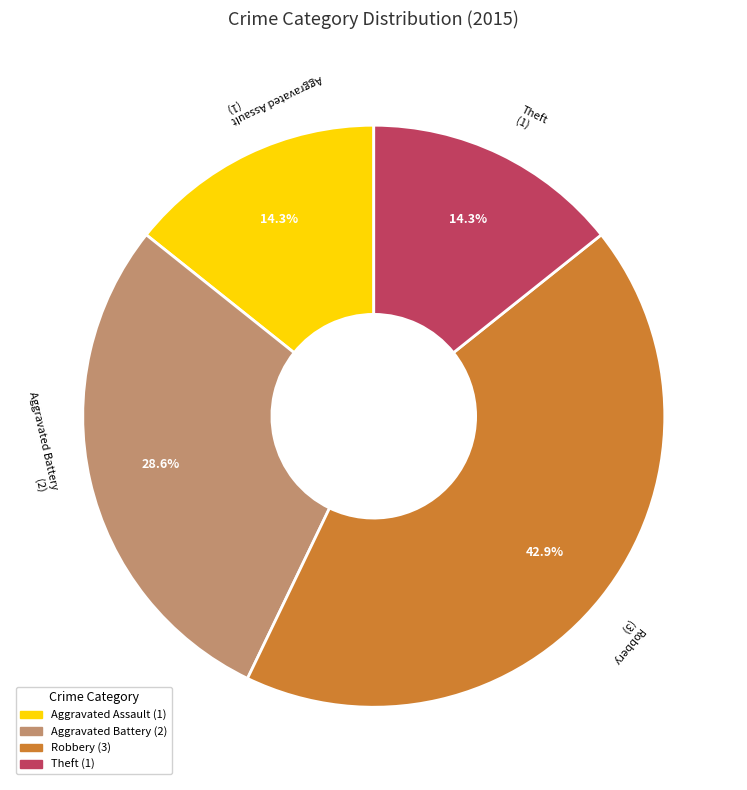

Which slice is the largest?

Robbery